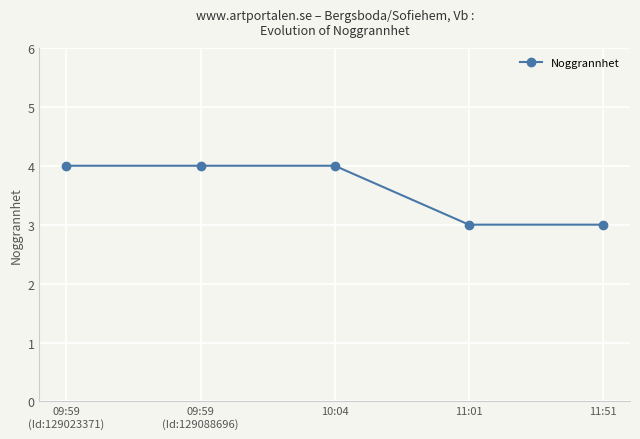

What is the change in value from 09:59
(Id:129023371) to 11:51?

-1